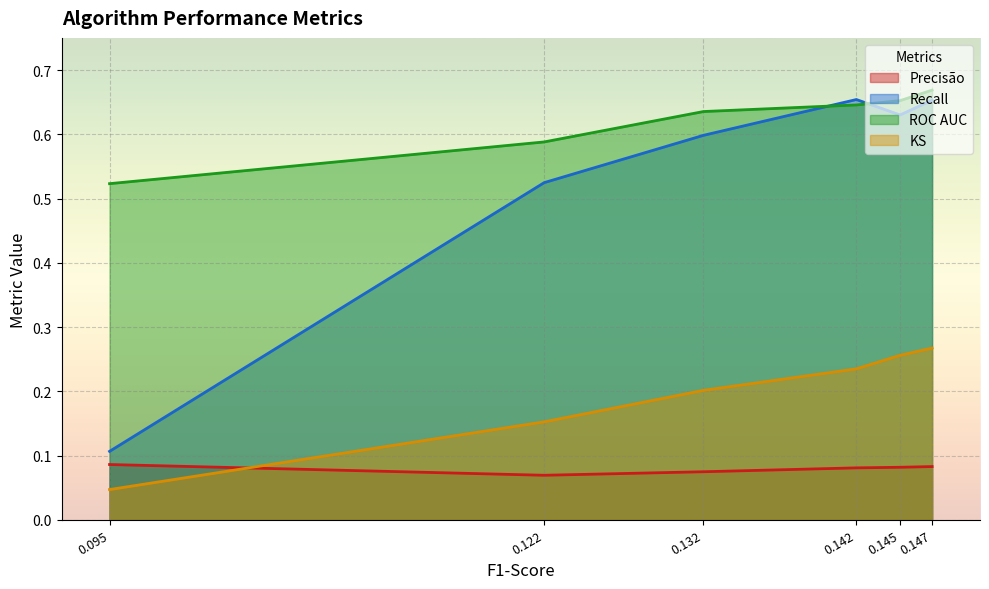

Between 0.095 and 0.145, which series saw the biggest shift?

Recall